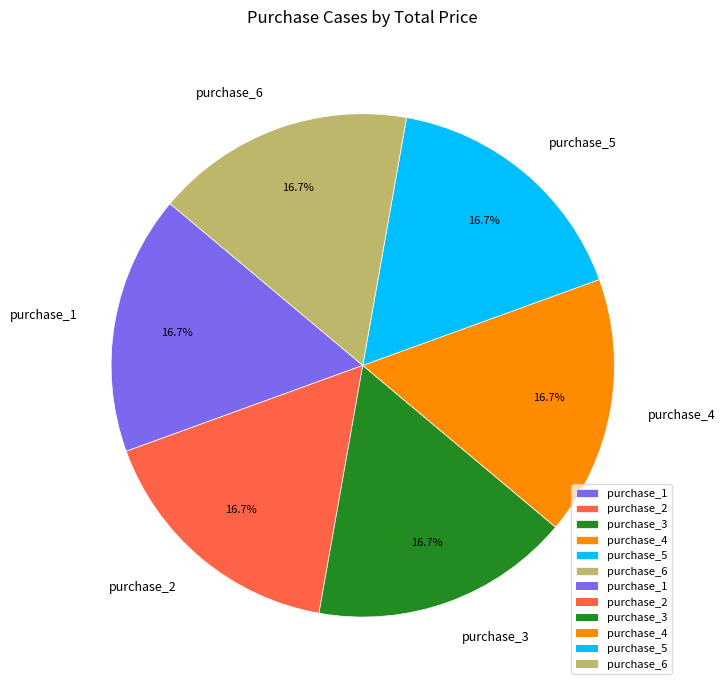

Count the number of slices in the pie.

6